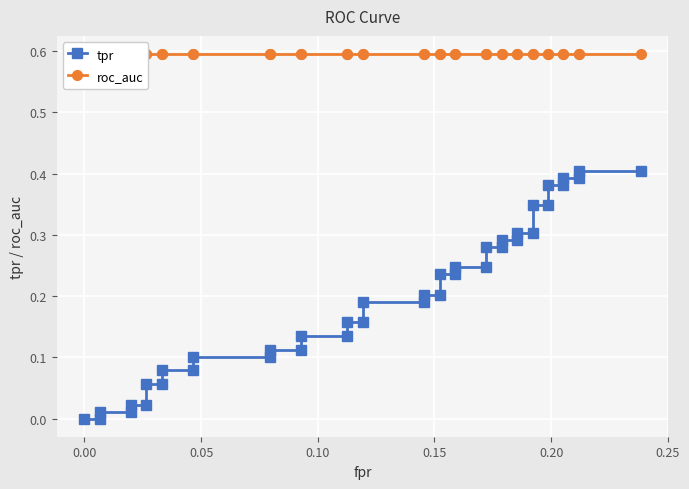

How many lines are shown in the chart?

2